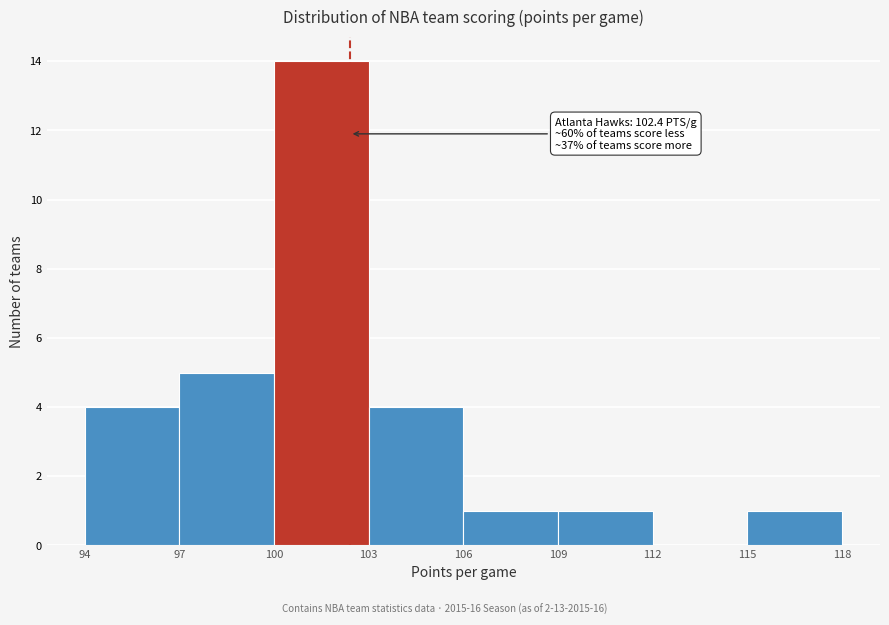

Over which range of the x-axis is the bar tallest?

100 to 103